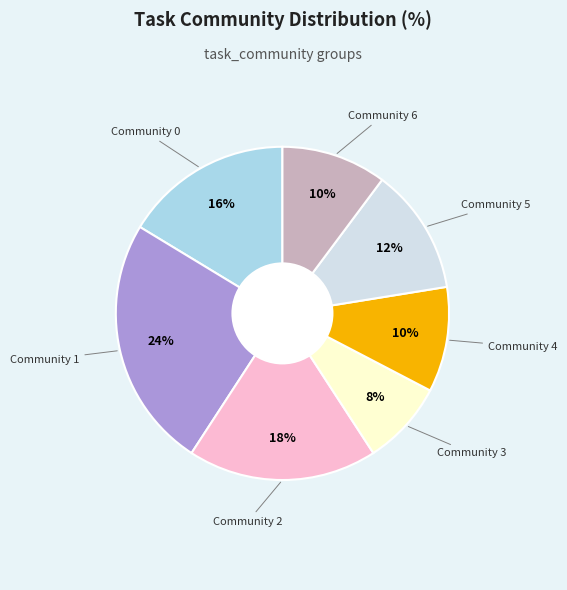

Count the number of slices in the pie.

7